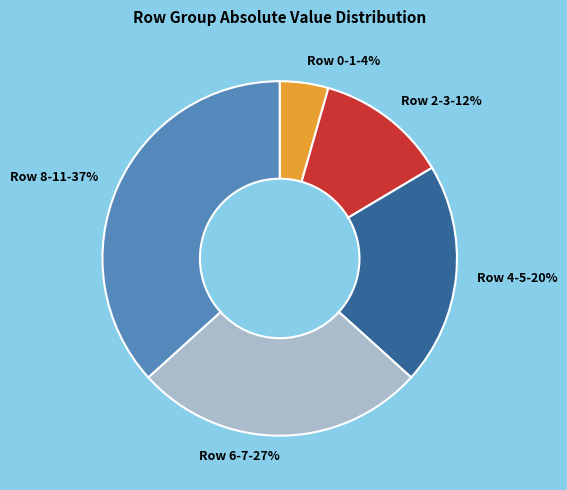

Which slice is the smallest?

Row 0-1-4%